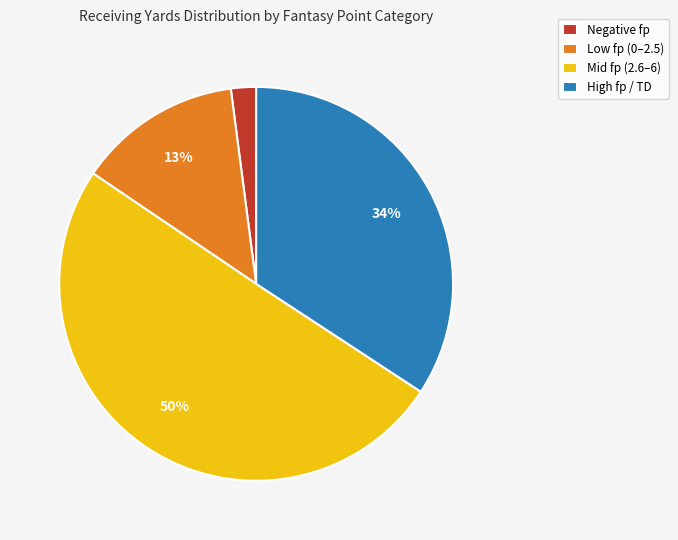

To the nearest percent, what is the difference between the largest and smallest slice percentages?

48%